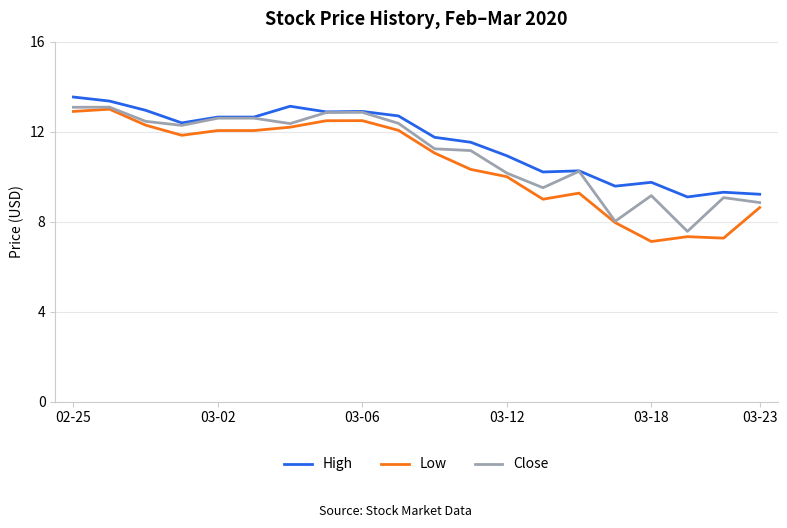

True or false: Low and High intersect in this chart.

False